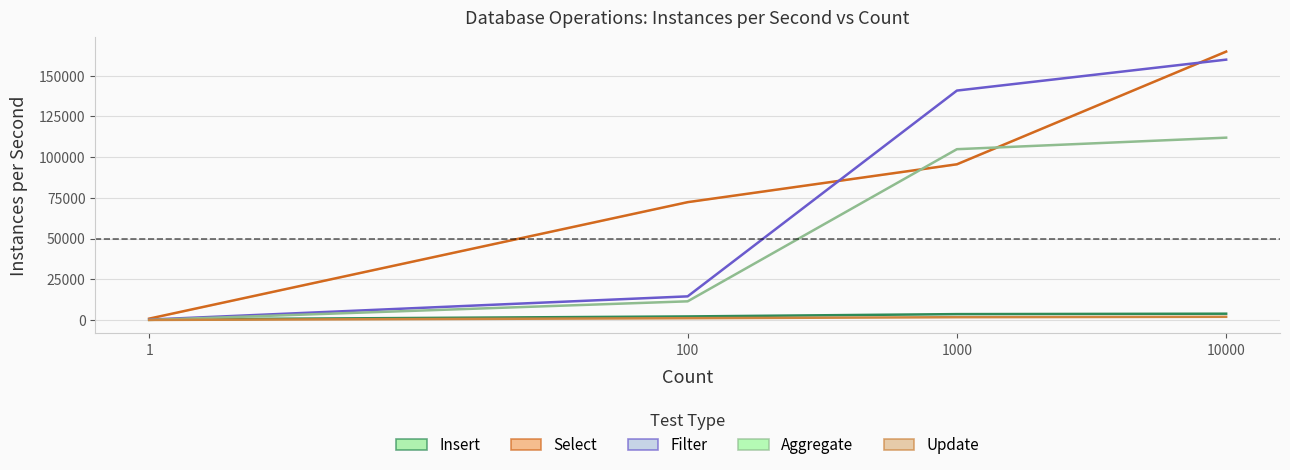

At which label does Filter reach its minimum?

1